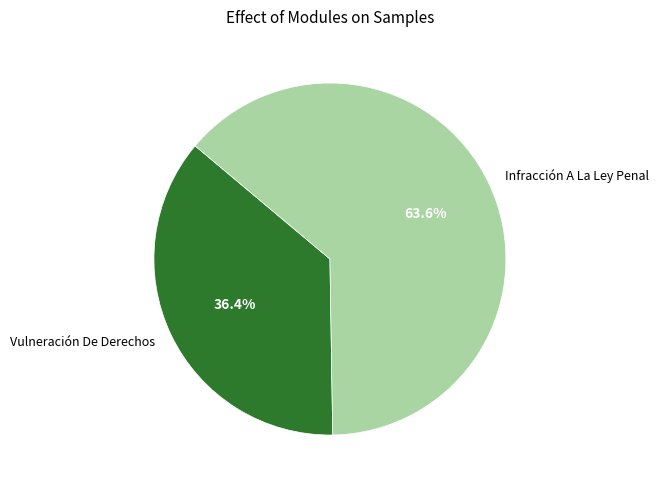

Is there a majority slice in this chart?

Yes